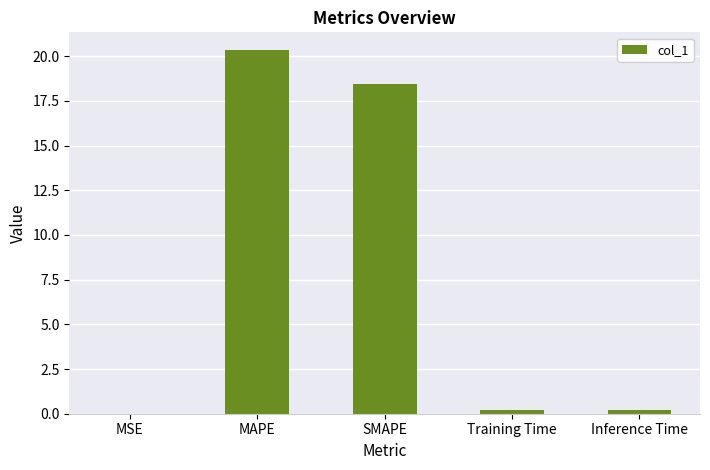

What is the sum of all values?

39.2